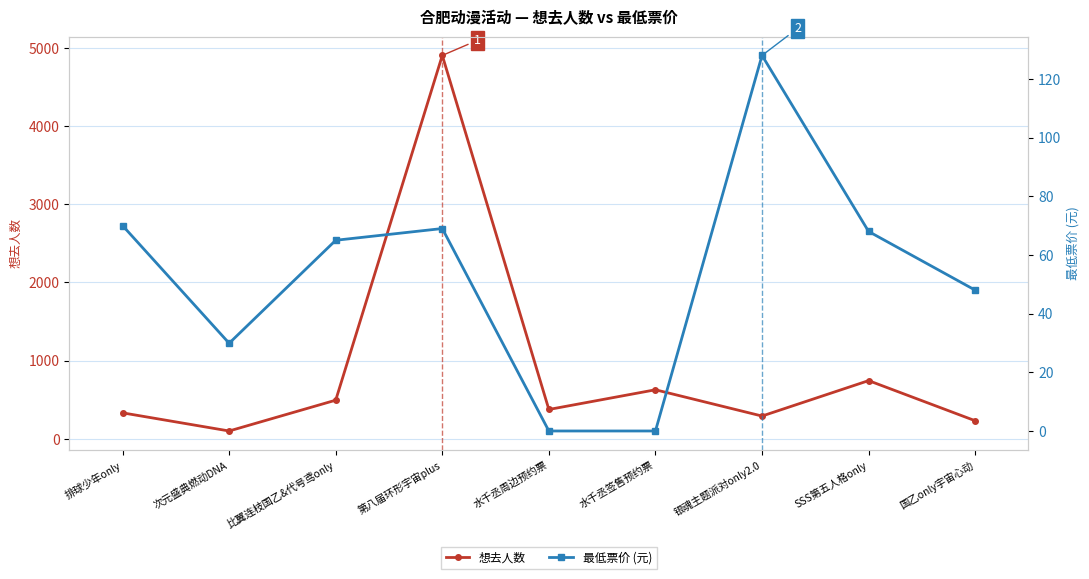

The 想去人数 series shows 306.8 at 比翼连枝国乙&代号鸢only. True or false?

False